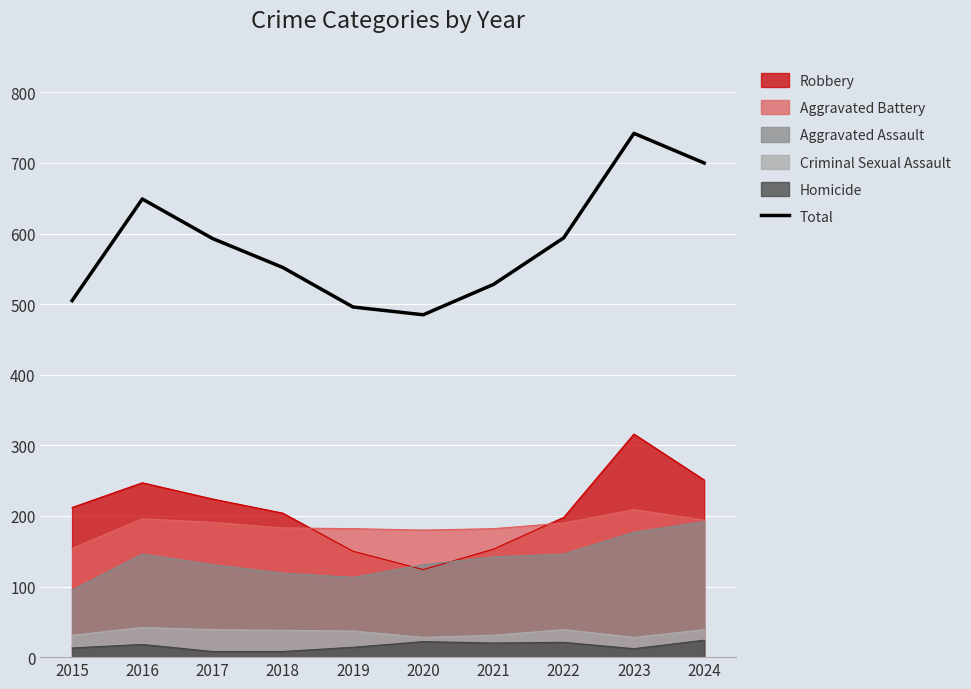

At which category does the data reach its first local peak?

2016